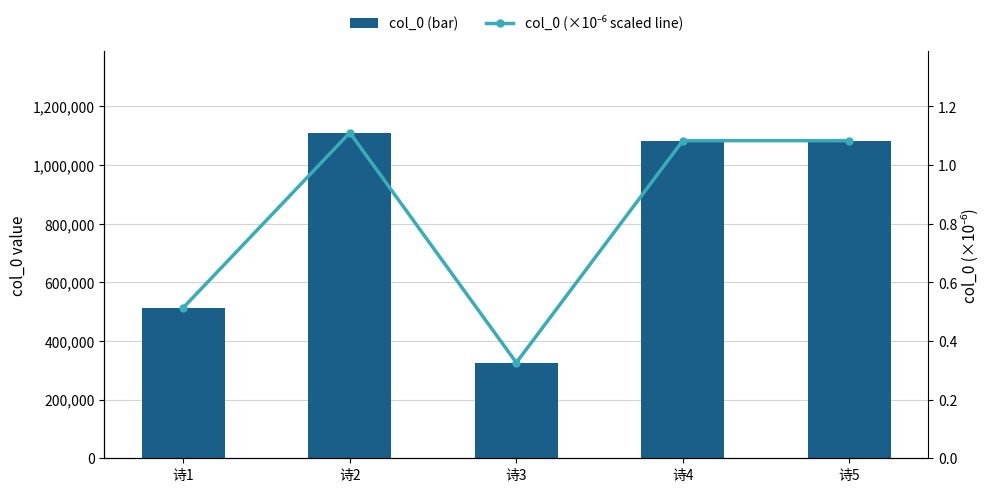

The col_0 (×10⁻⁶ scaled line) series shows 1.1 at 诗4. True or false?

True